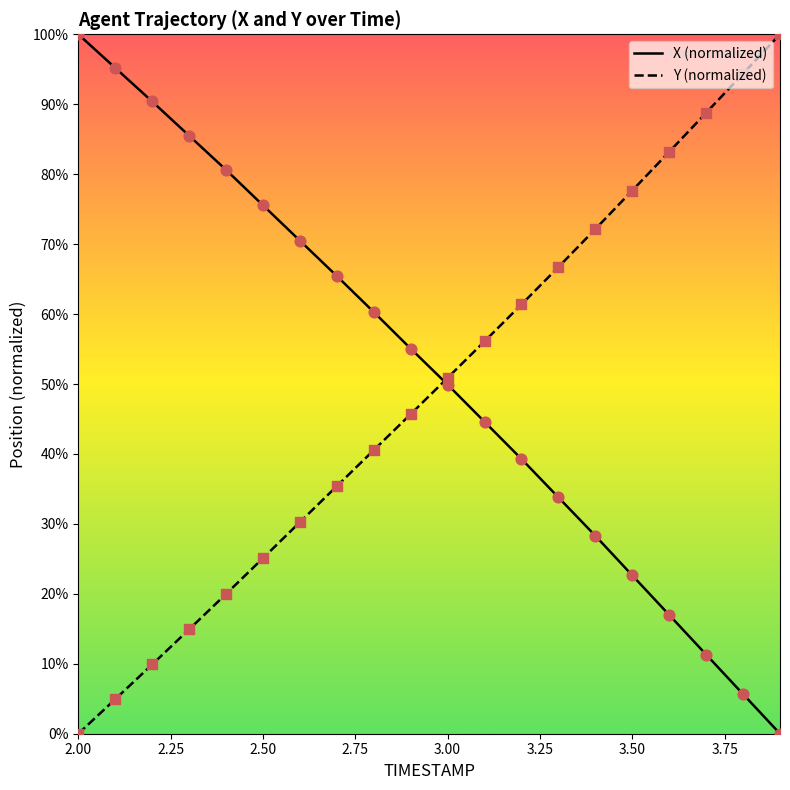

What are all the series names shown in the legend?

X (normalized), Y (normalized)